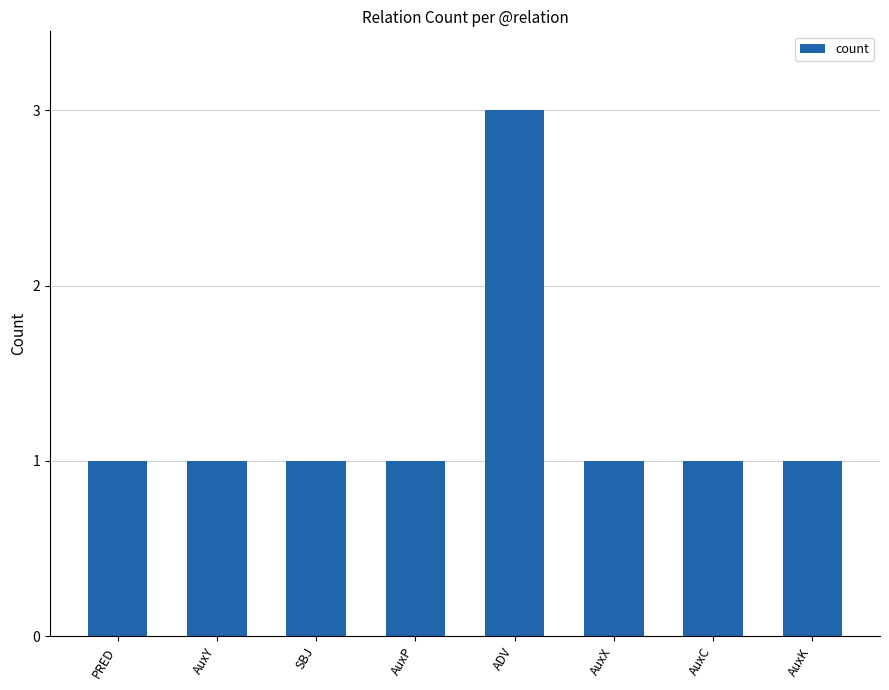

What is the sum of all values?

10